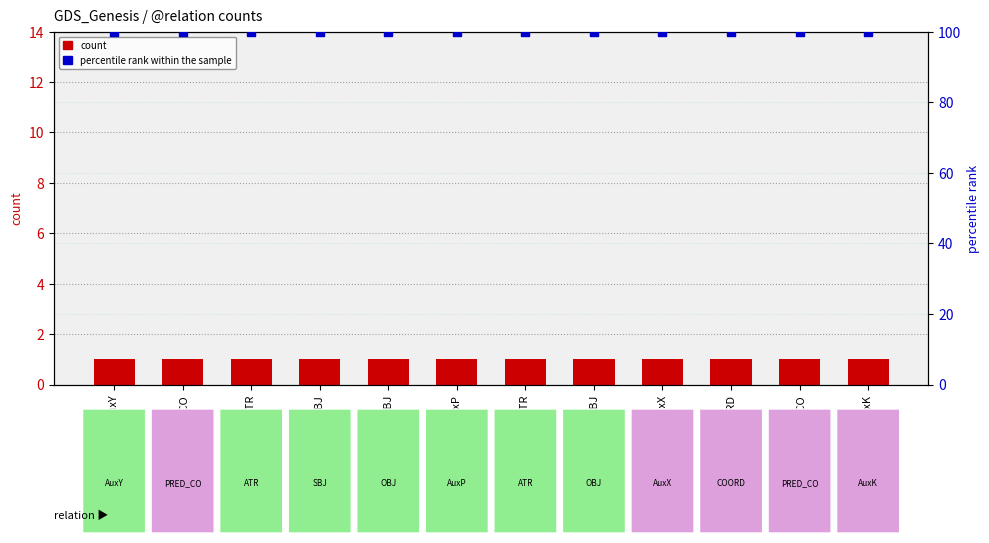

At how many categories does at least one series exceed 36?

12